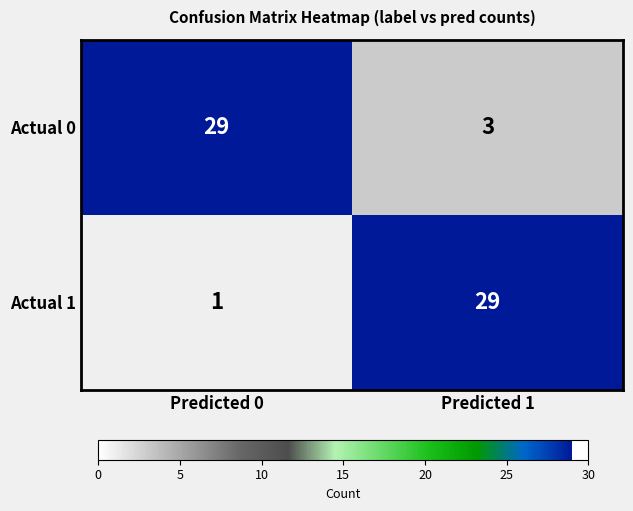

Rank the series by their average value, from lowest to highest.

Actual 1, Actual 0